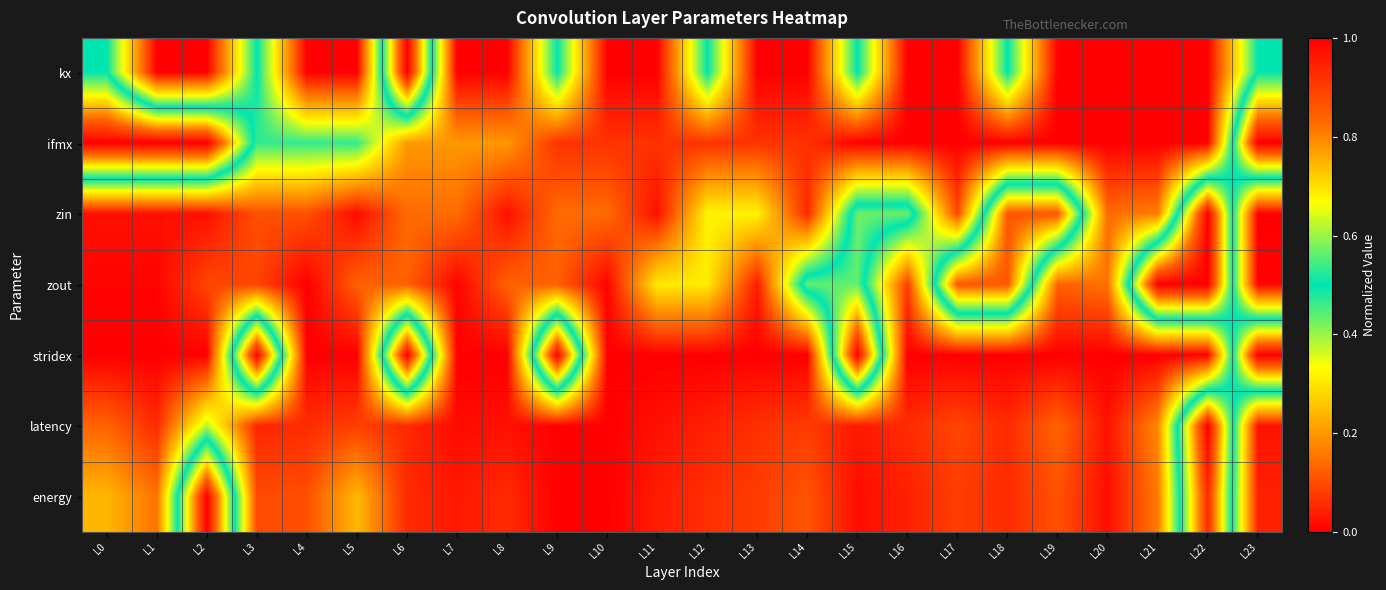

Rank the series at L21 from highest to lowest value.

zout, latency, zin, energy, kx, ifmx, stridex